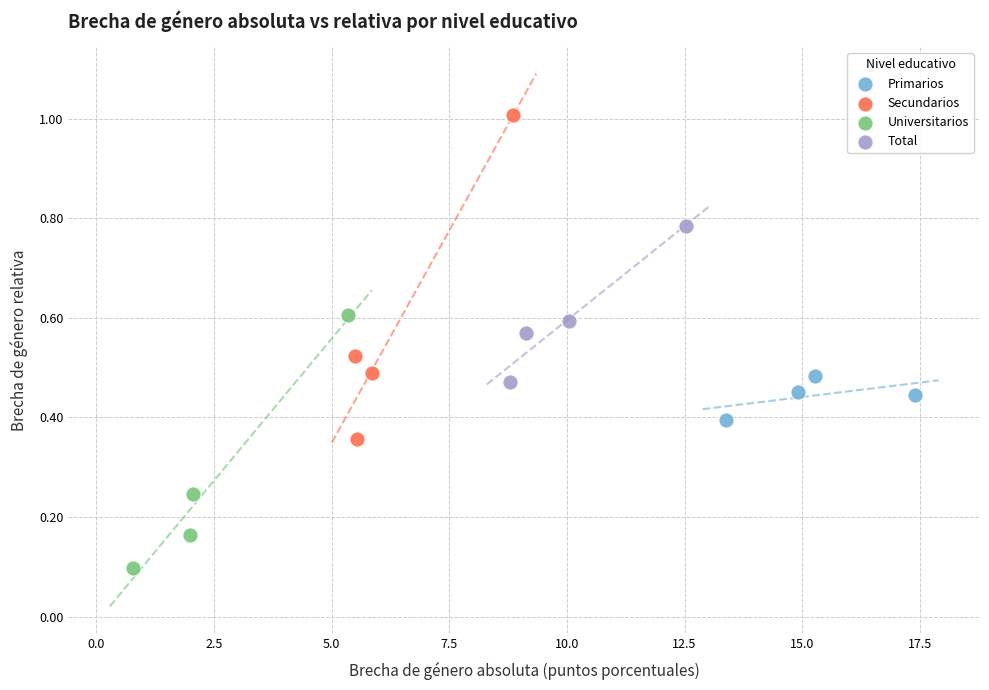

Which series contains the highest Y value?

Secundarios